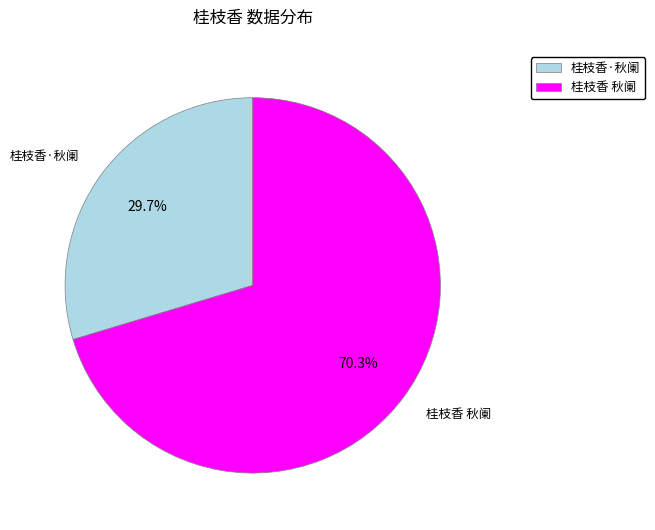

To the nearest percent, what portion does 桂枝香·秋阑 represent?

30%